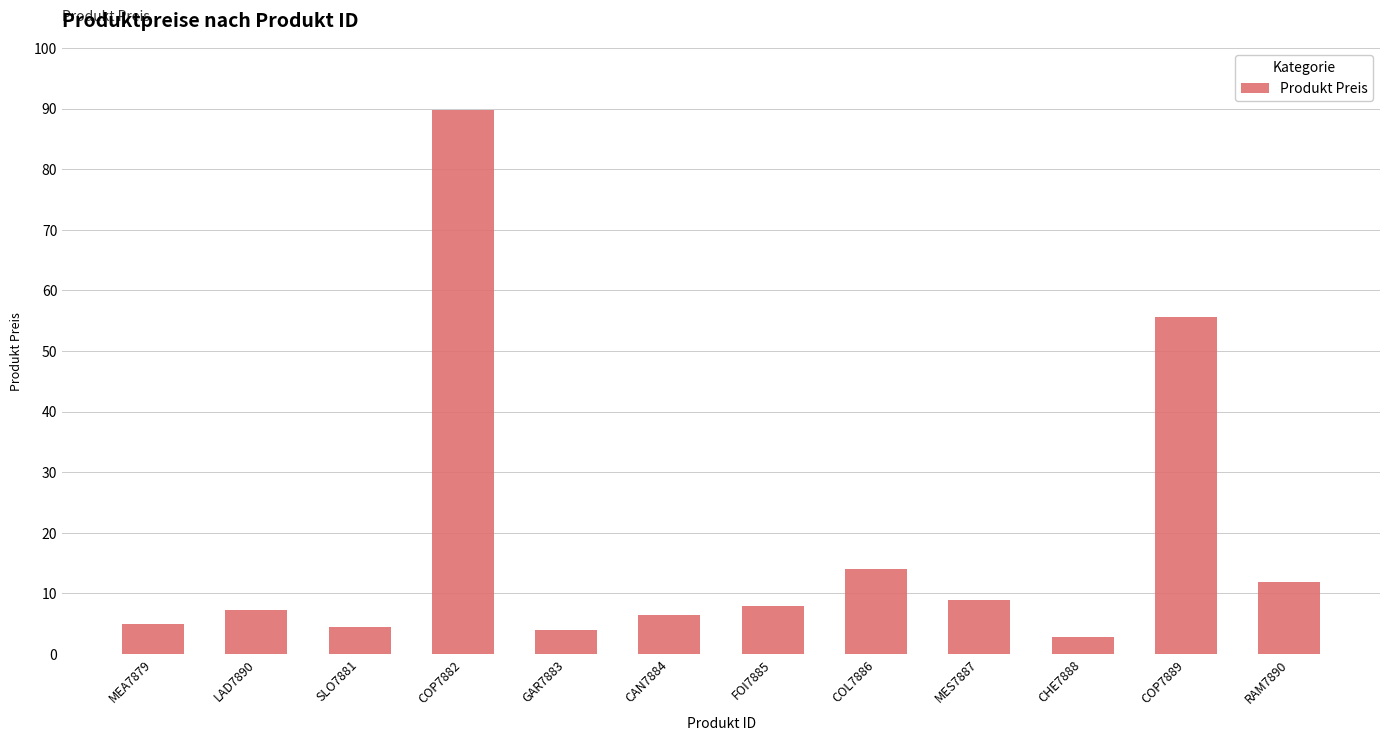

What position from the left is SLO7881?

3